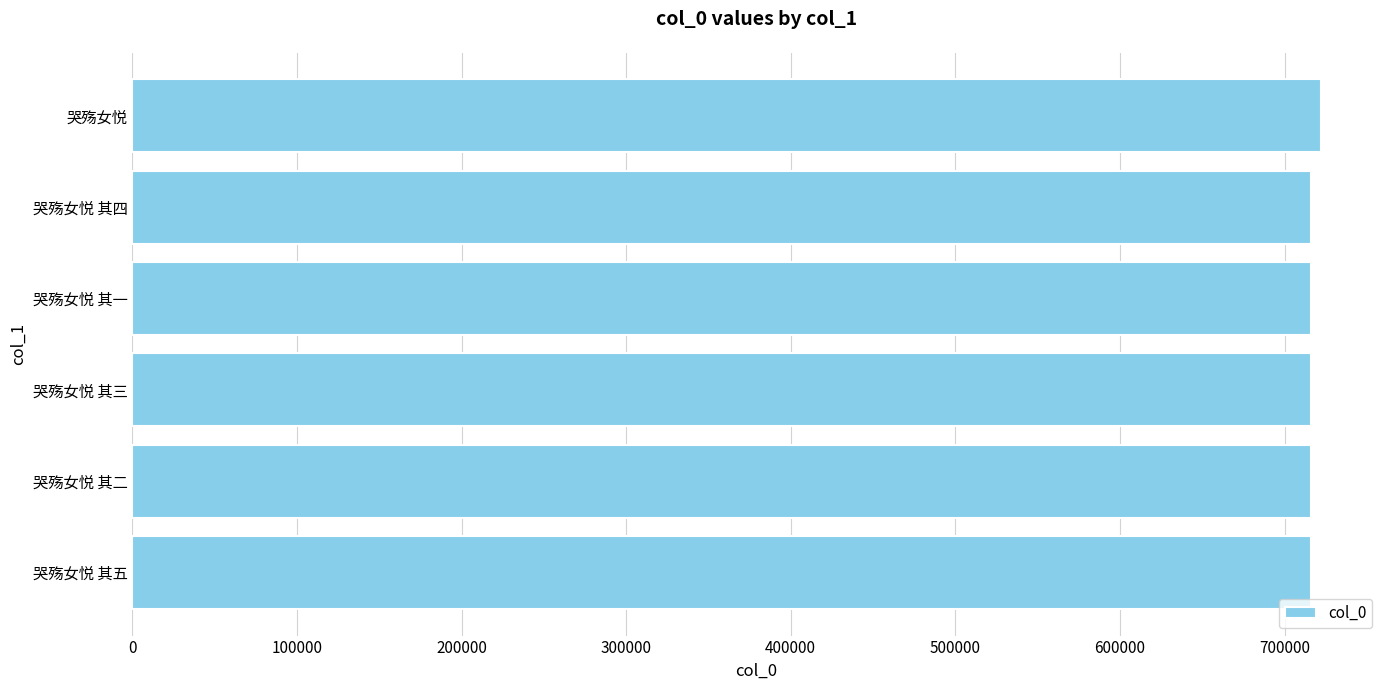

Count the number of data series in this chart.

1